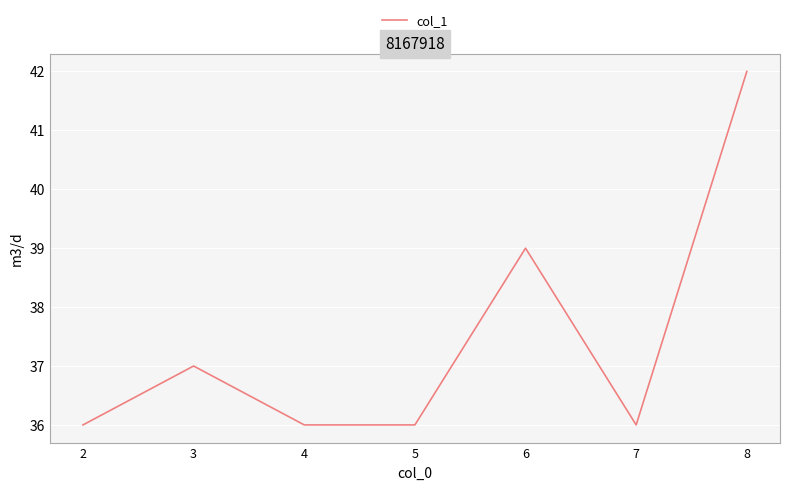

Which label corresponds to the smallest value in the chart?

7